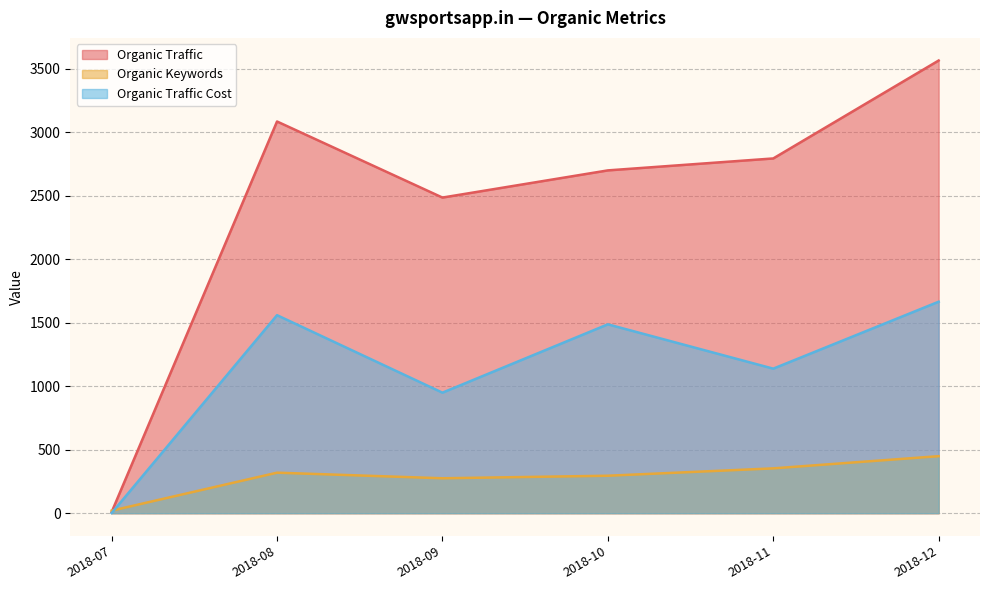

What is the minimum value shown in the chart?

1